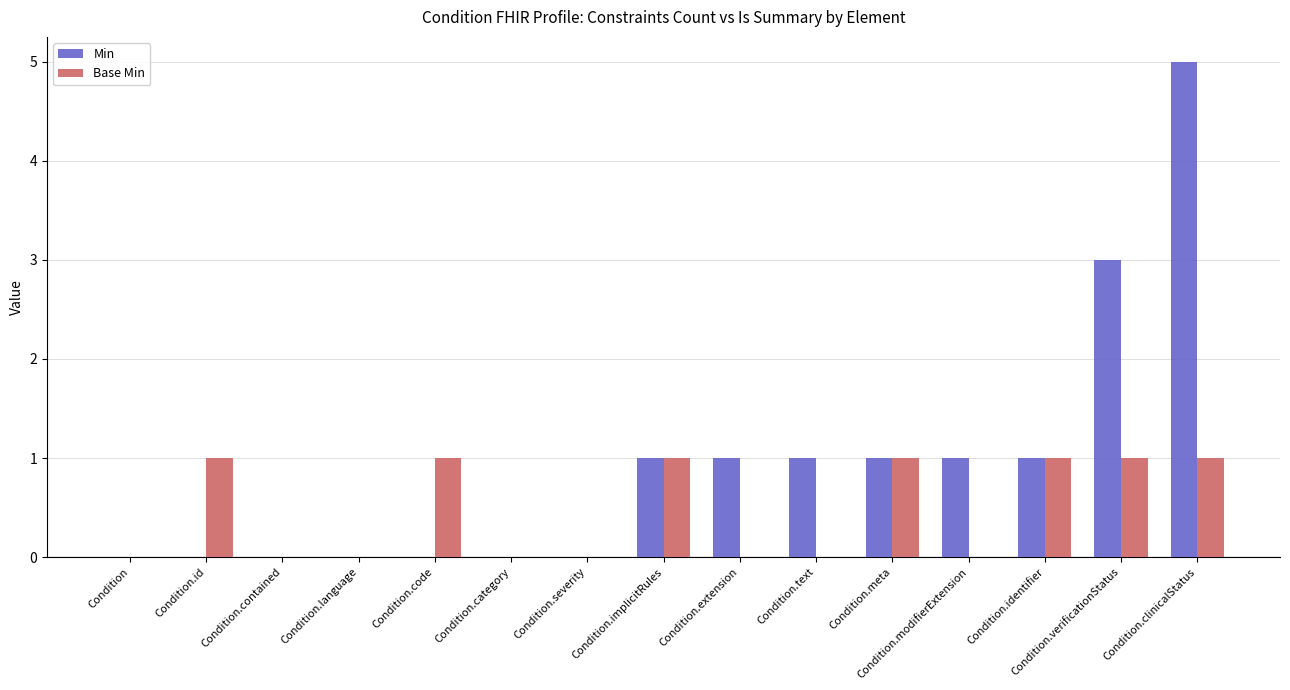

Which series changed the most between Condition.text and Condition.identifier?

Base Min